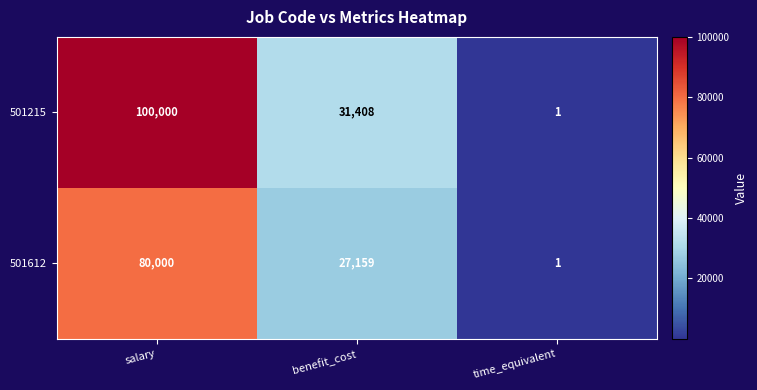

Between salary and benefit_cost, which series saw the biggest shift?

501215